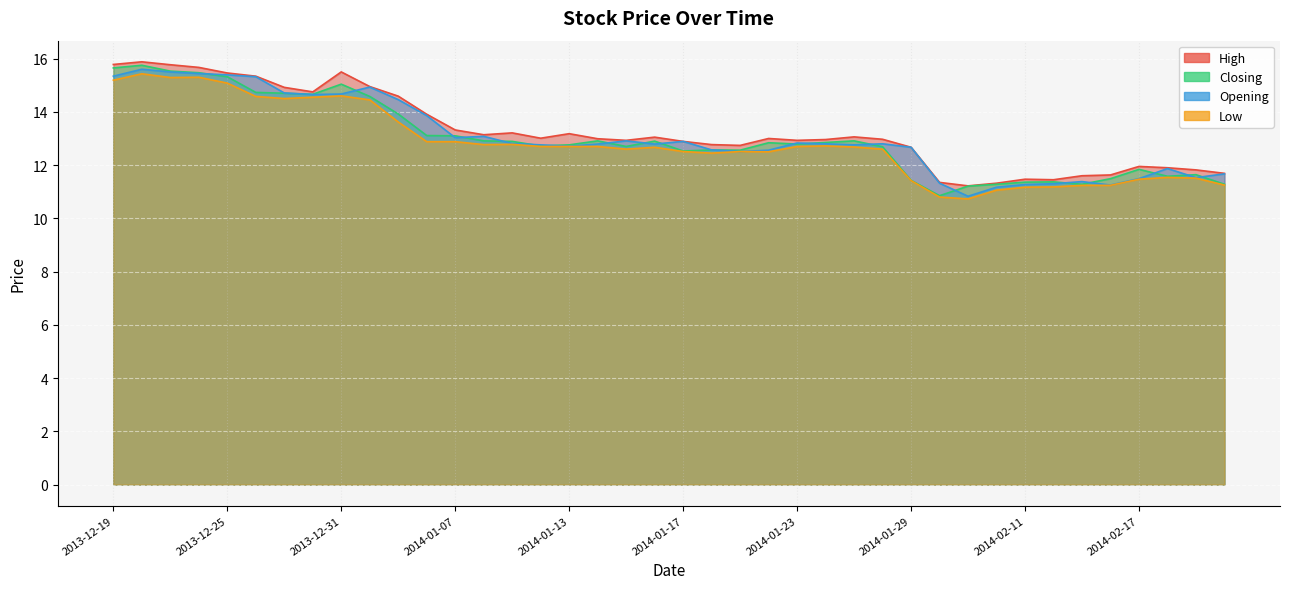

What is the spread (max minus min) of values at 2014-02-17?

0.5